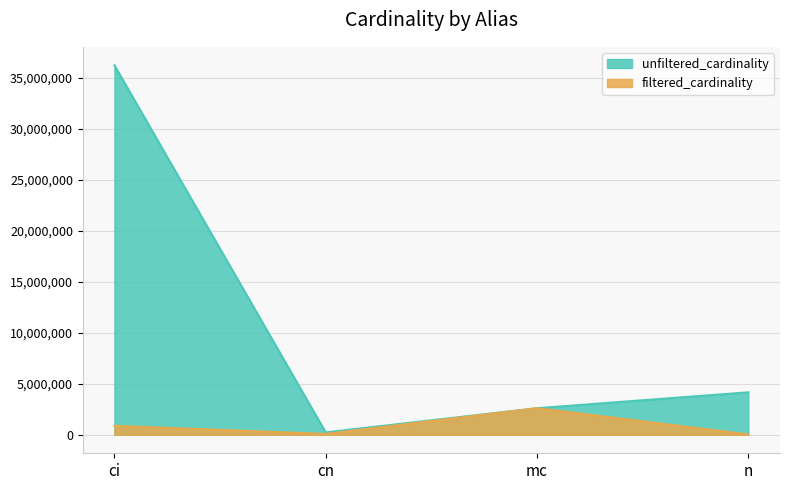

True or false: unfiltered_cardinality and filtered_cardinality intersect in this chart.

False